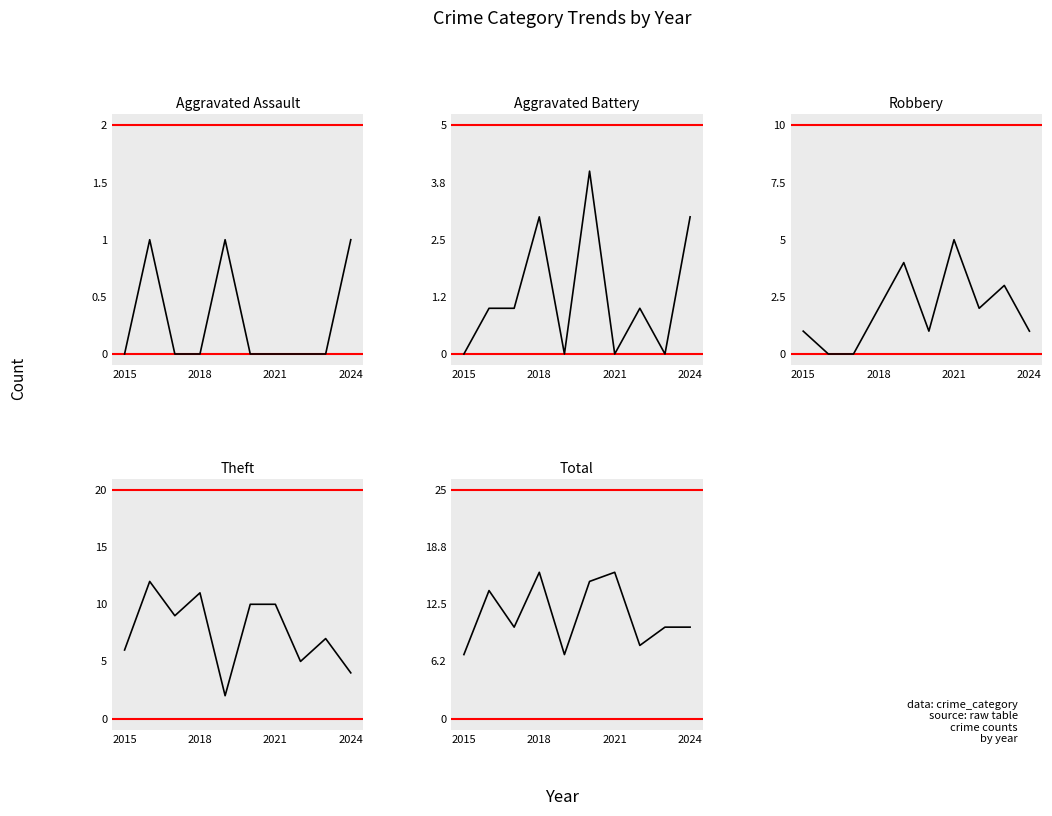

Does the chart display data point markers on the line(s)?

No